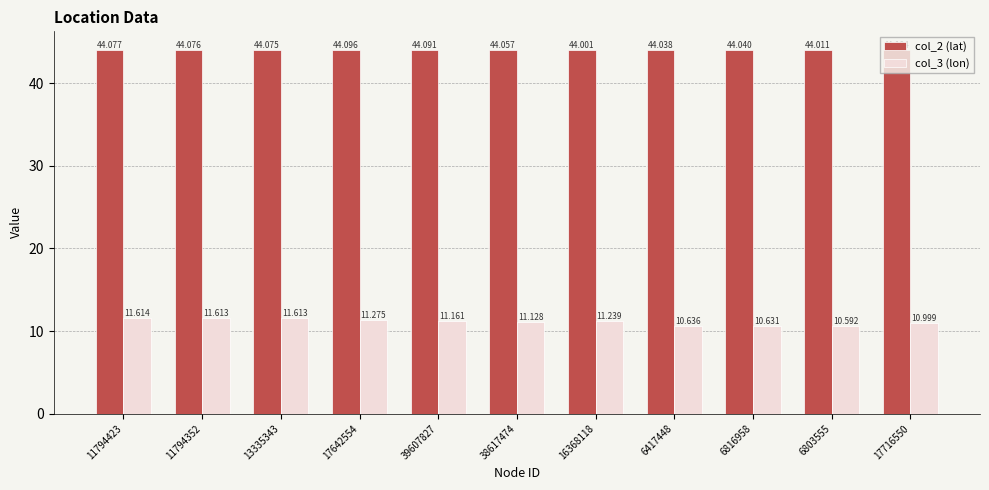

The col_2 (lat) series shows 58.1 at 11794423. True or false?

False